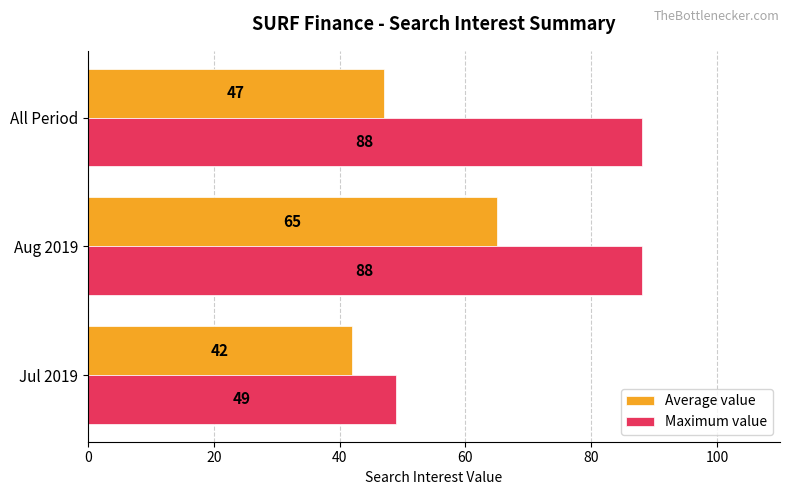

What is the difference between the maximum and minimum values in the Maximum value series?

39